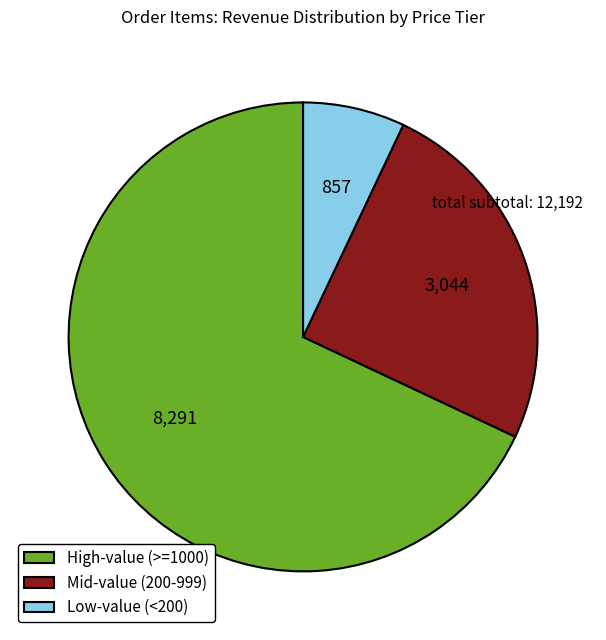

What is the smallest slice in the pie chart?

Low-value (<200)